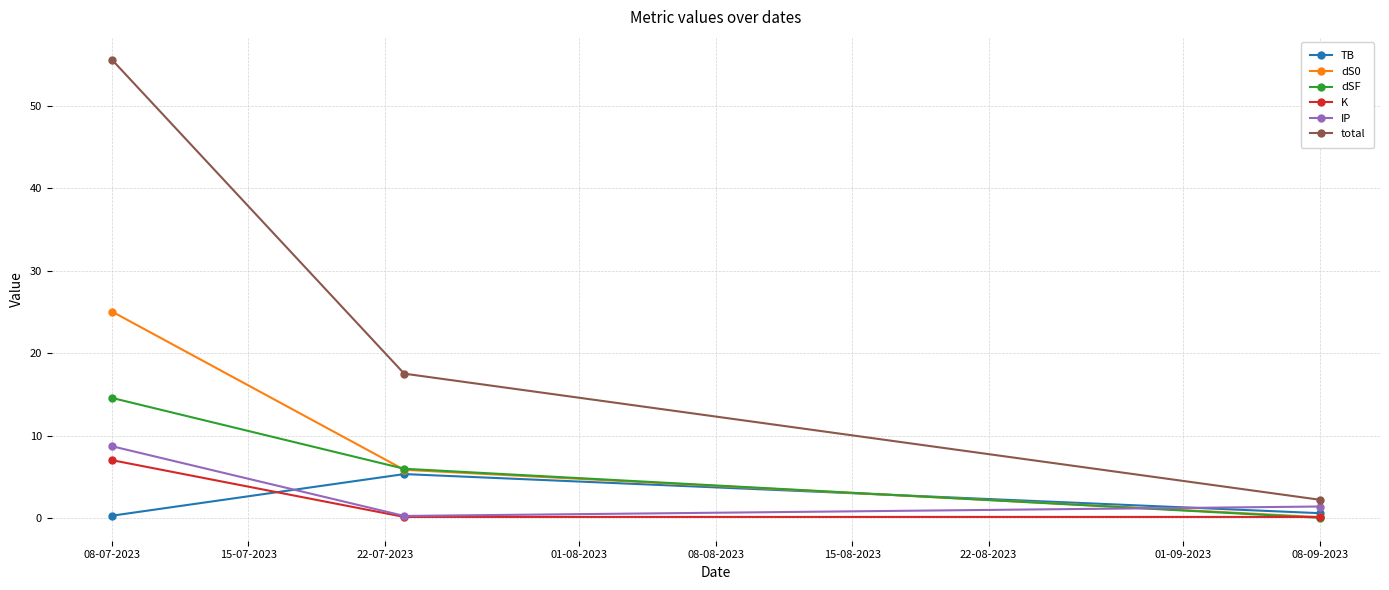

How many lines are shown in the chart?

6